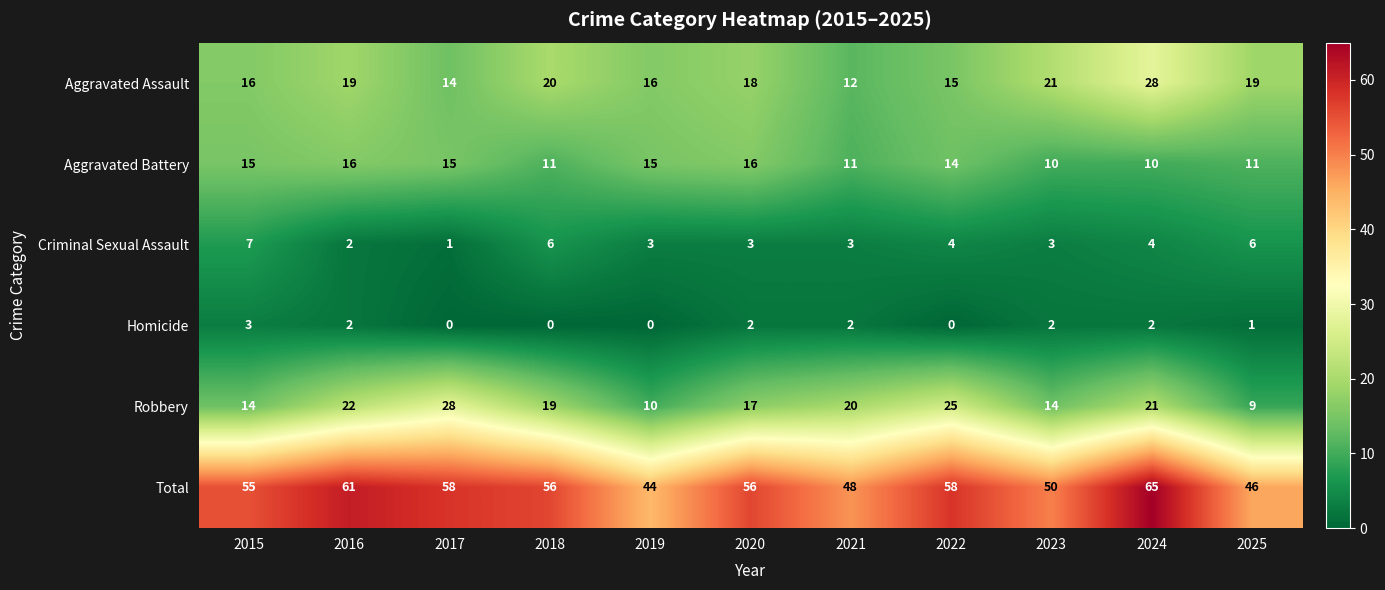

At which category does the chart reach its peak across all series?

2024